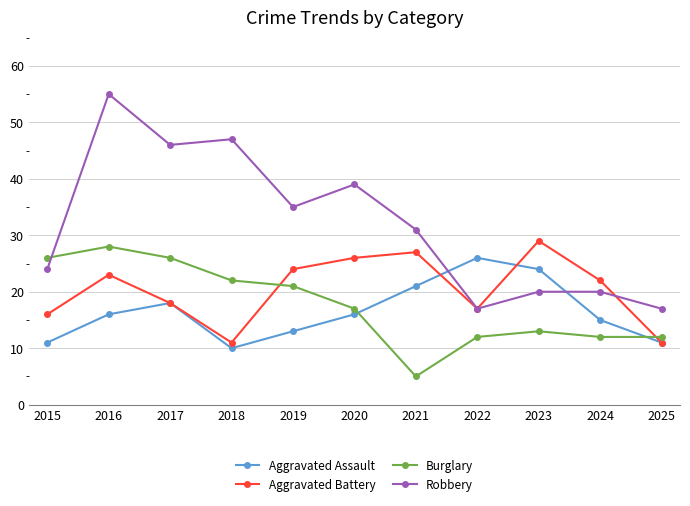

Reading right to left, list all the values displayed in this chart.

Aggravated Assault: 2025=11	2024=15	2023=24	2022=26	2021=21	2020=16	2019=13	2018=10	2017=18	2016=16	2015=11
Aggravated Battery: 2025=11	2024=22	2023=29	2022=17	2021=27	2020=26	2019=24	2018=11	2017=18	2016=23	2015=16
Burglary: 2025=12	2024=12	2023=13	2022=12	2021=5	2020=17	2019=21	2018=22	2017=26	2016=28	2015=26
Robbery: 2025=17	2024=20	2023=20	2022=17	2021=31	2020=39	2019=35	2018=47	2017=46	2016=55	2015=24